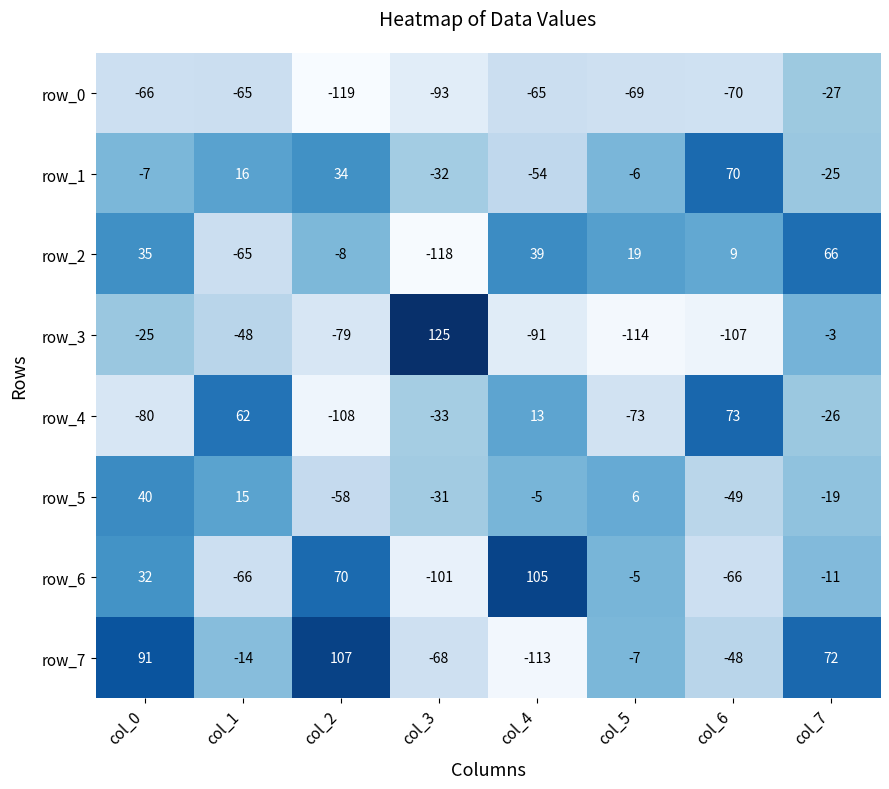

At which label is row_2 closest to -26?

col_2